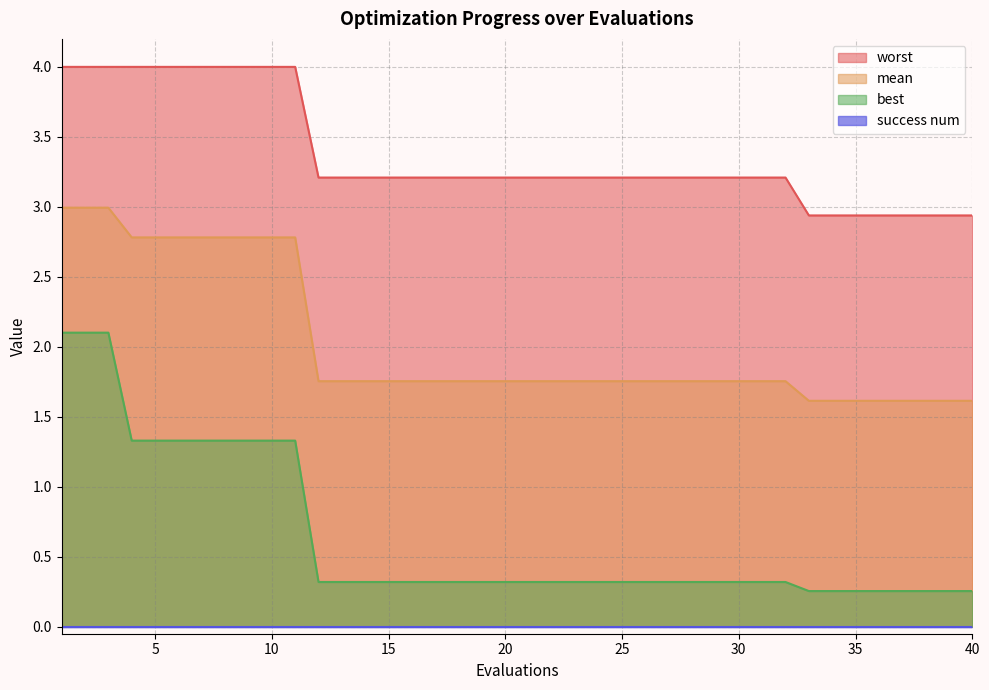

True or false: worst and best intersect in this chart.

False